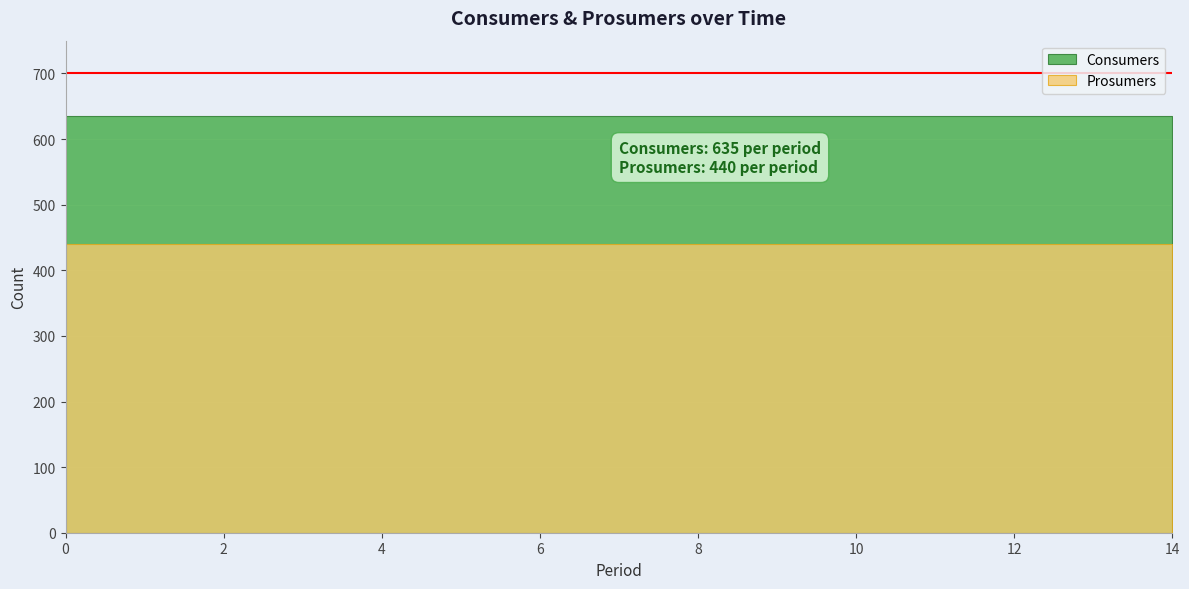

True or false: Consumers and Prosumers cross at least once.

False